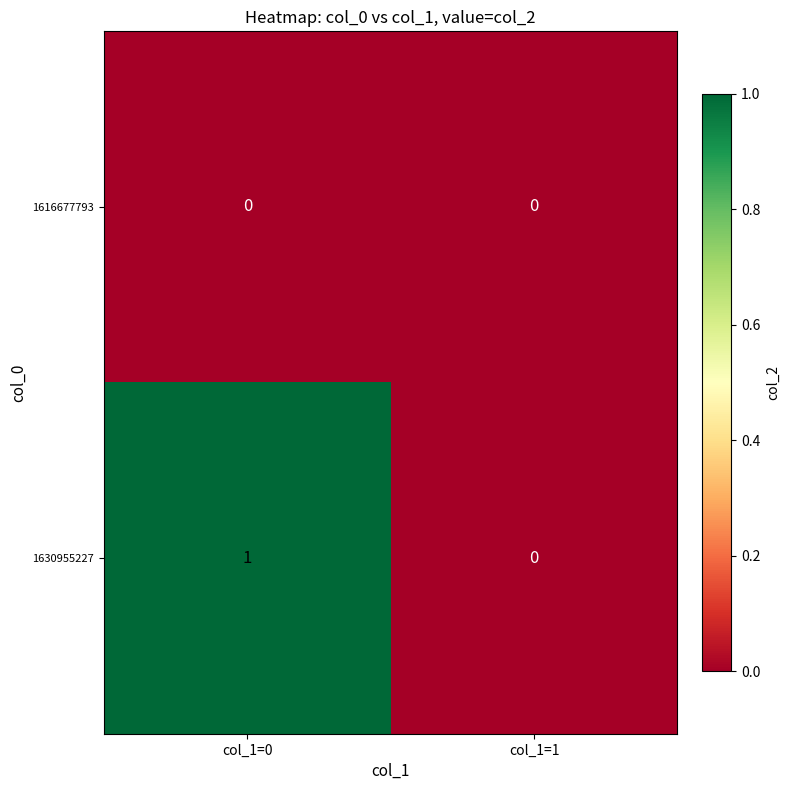

The 1630955227 series shows 1 at col_1=0. True or false?

True